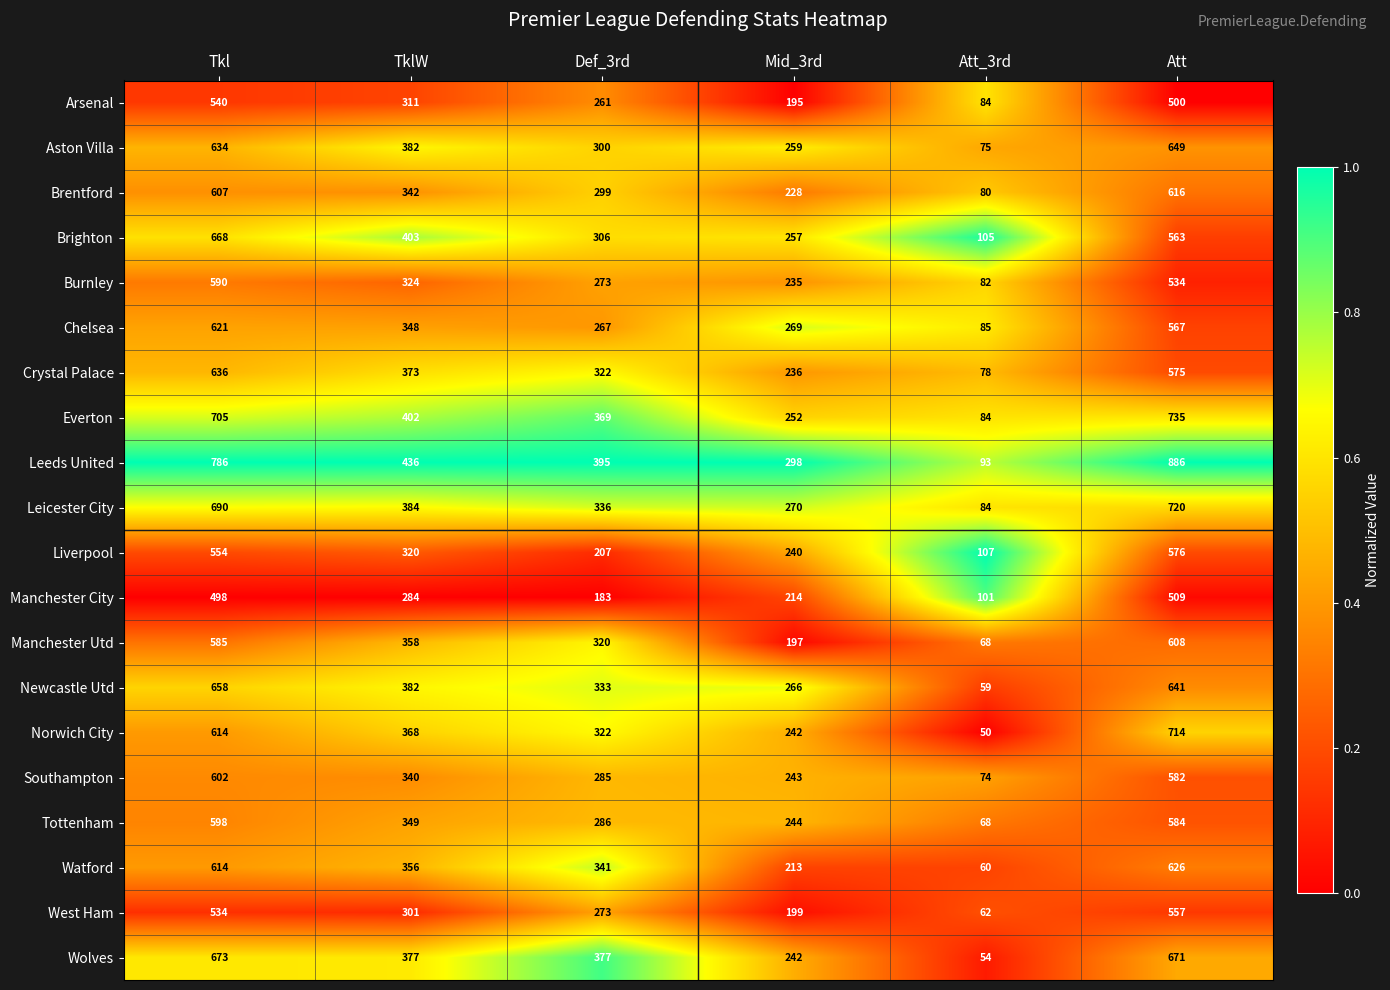

Count the Leeds United values in the range 298 to 786.

4